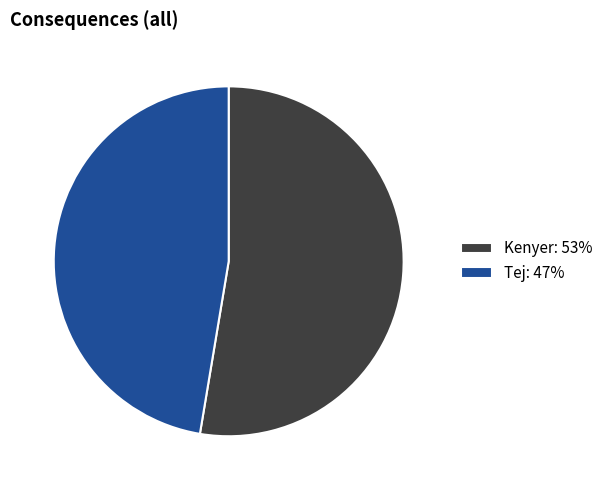

The Kenyer slice represents 41% of the pie. True or false?

False